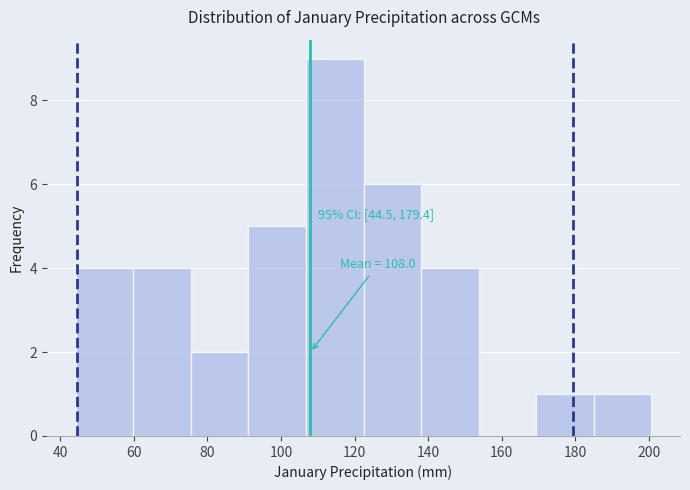

Over which range of the x-axis is the bar tallest?

106 to 122